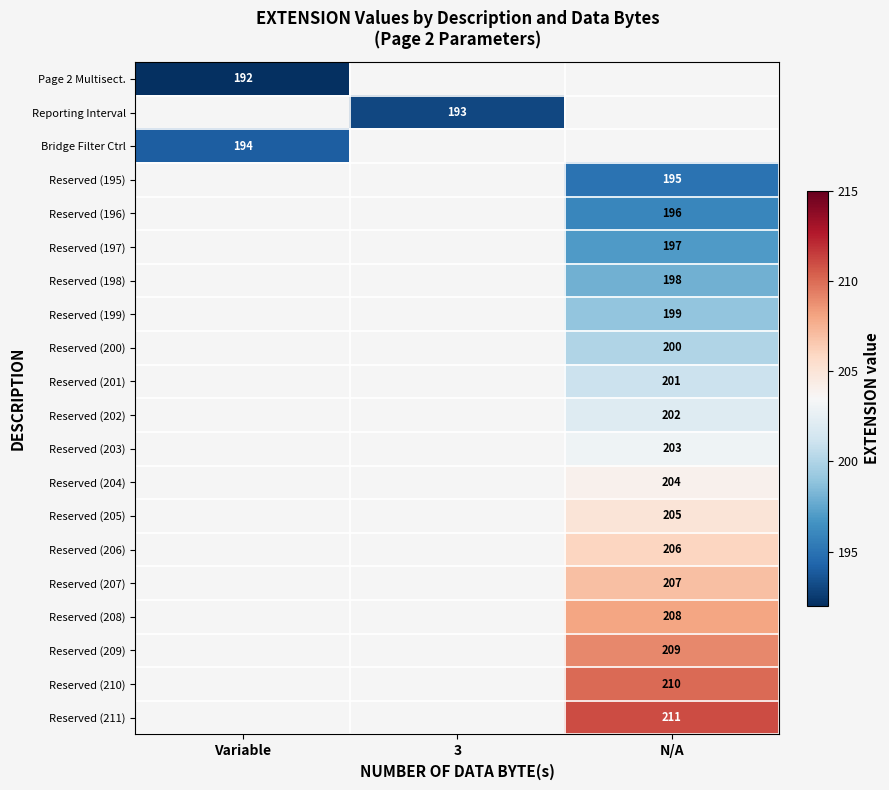

The value of Bridge Filter Ctrl at Variable is 194. True or false?

True